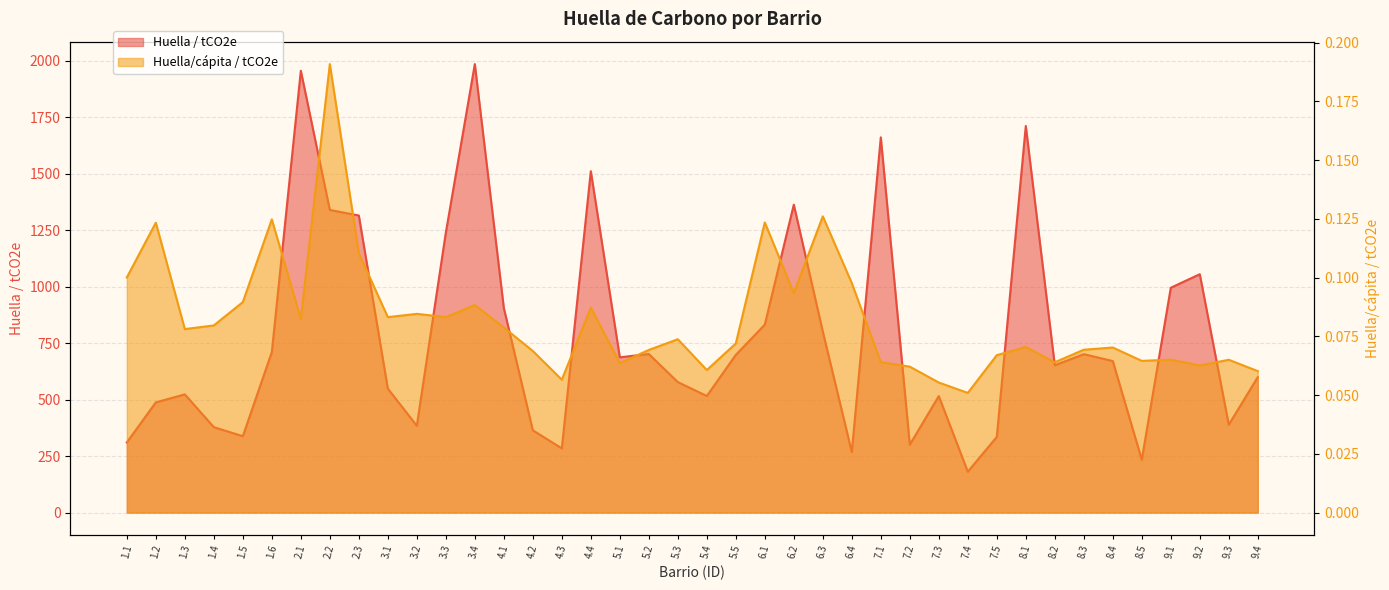

Rank the series by their average value, from highest to lowest.

Huella / tCO2e, Huella/cápita / tCO2e